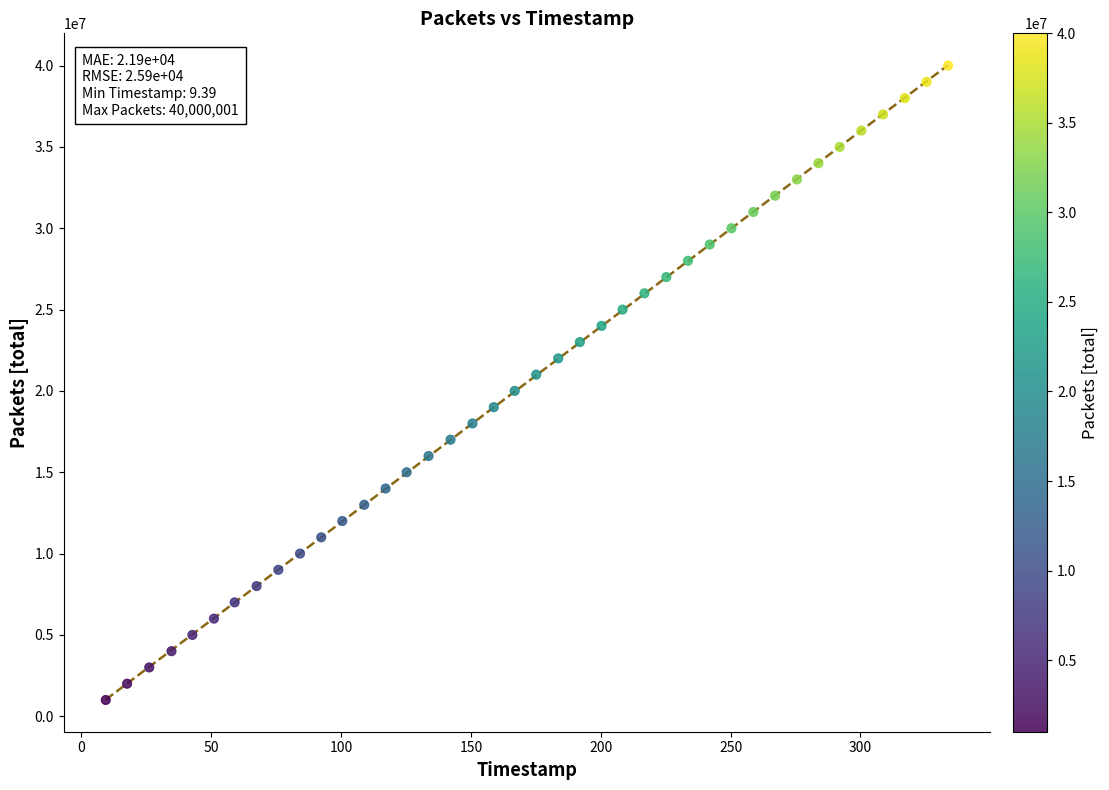

What is the range of Y values (max minus min)?

39000000